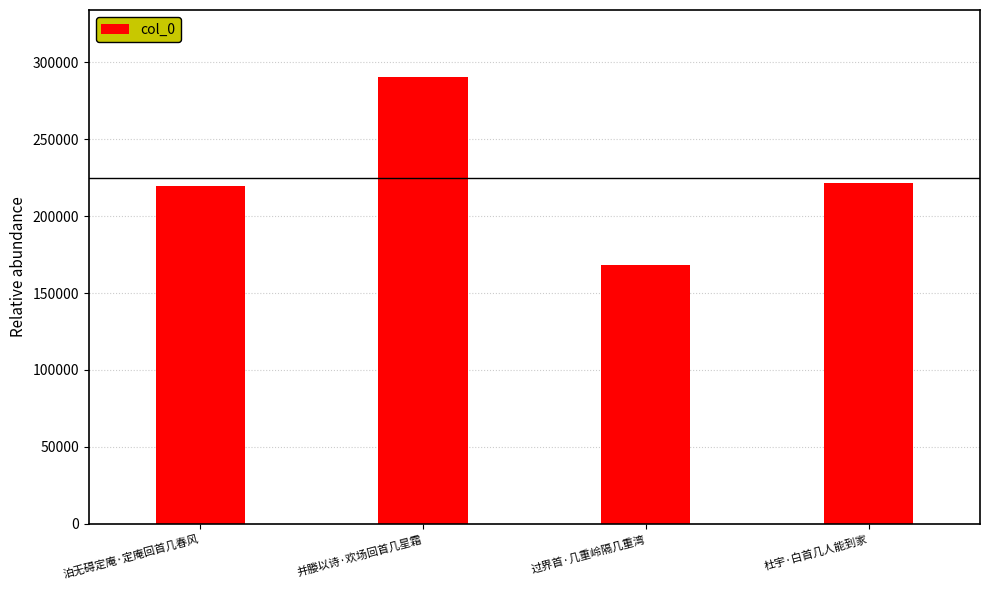

What is the difference between the second highest and minimum values?

53687